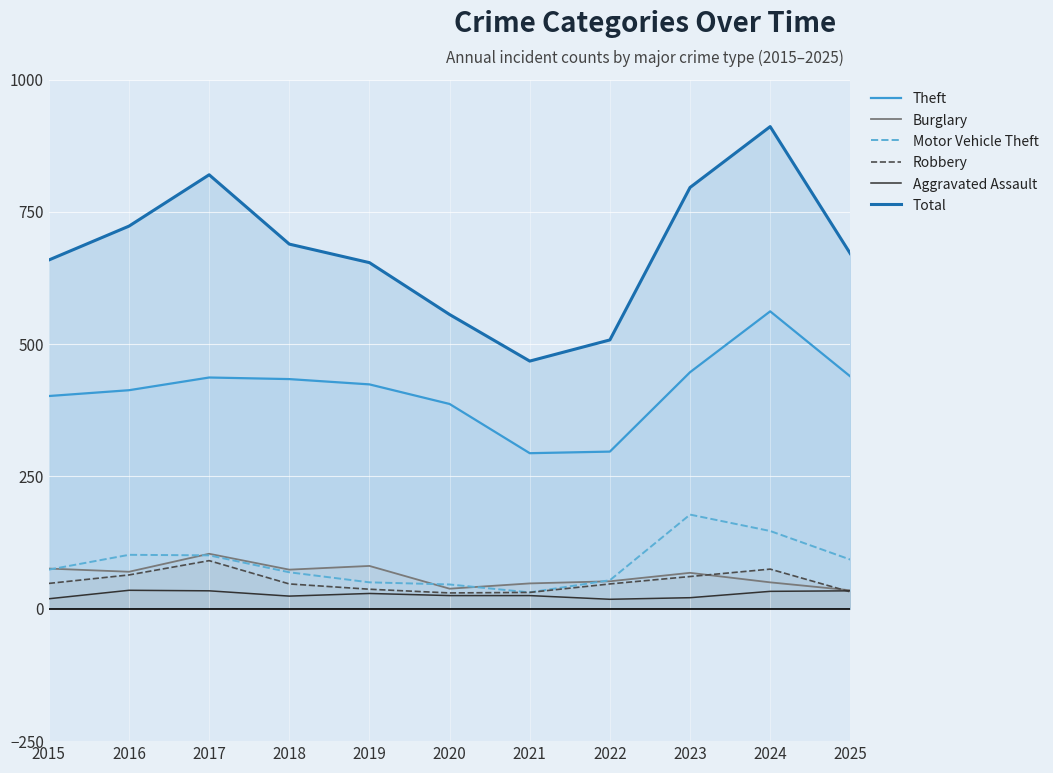

How many values in the Burglary series are below 68?

5